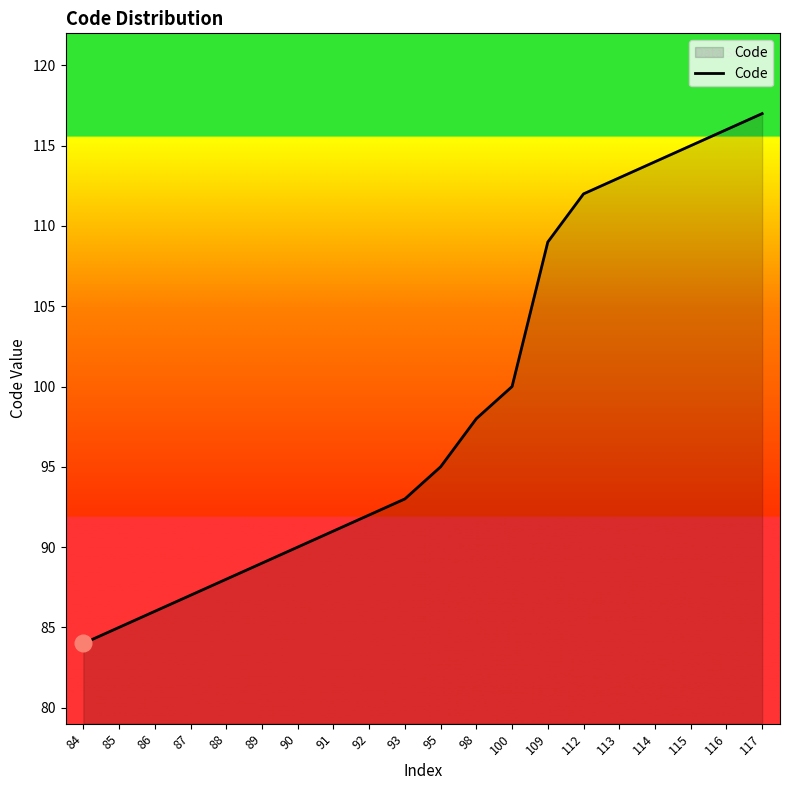

Count the number of data series in this chart.

1